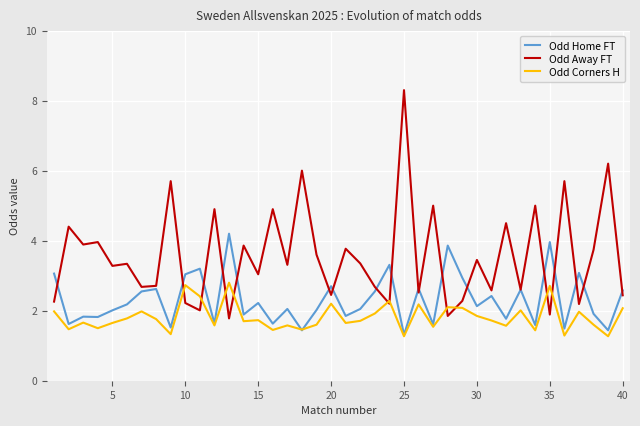

Which series has the widest spread of values?

Odd Away FT